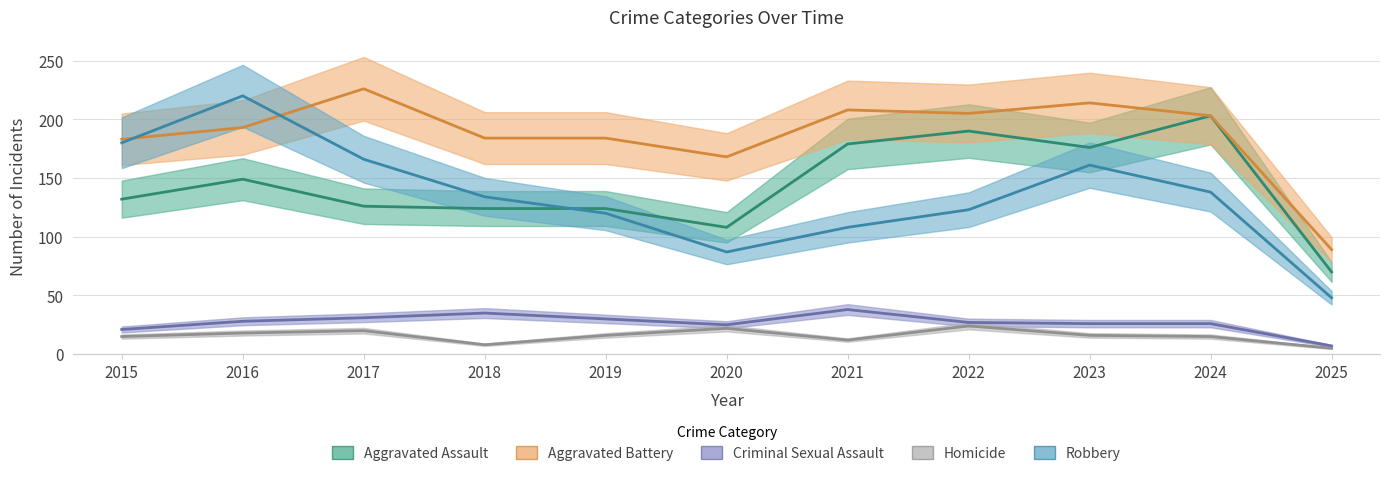

List the series in order of their peak value, lowest first.

Homicide, Criminal Sexual Assault, Aggravated Assault, Robbery, Aggravated Battery